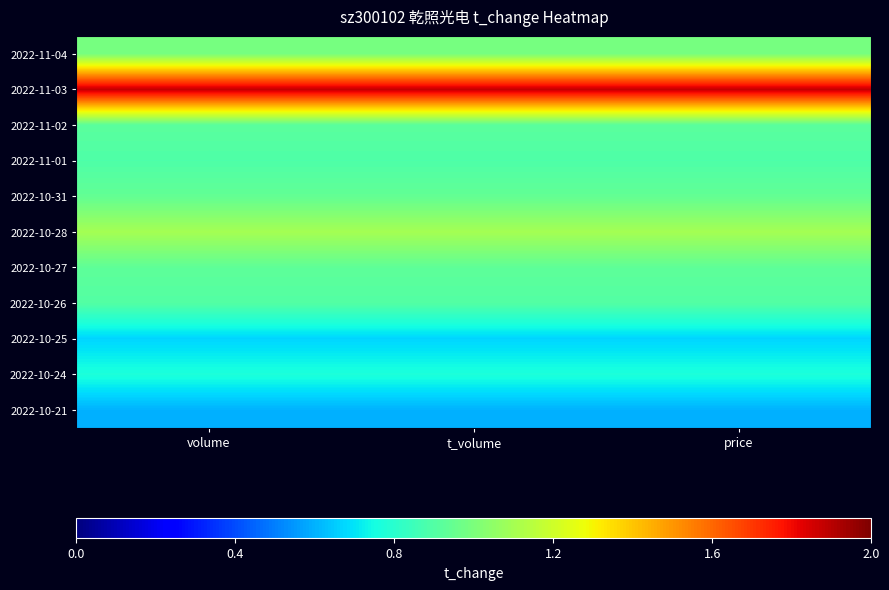

What is the minimum value shown in the chart?

0.6